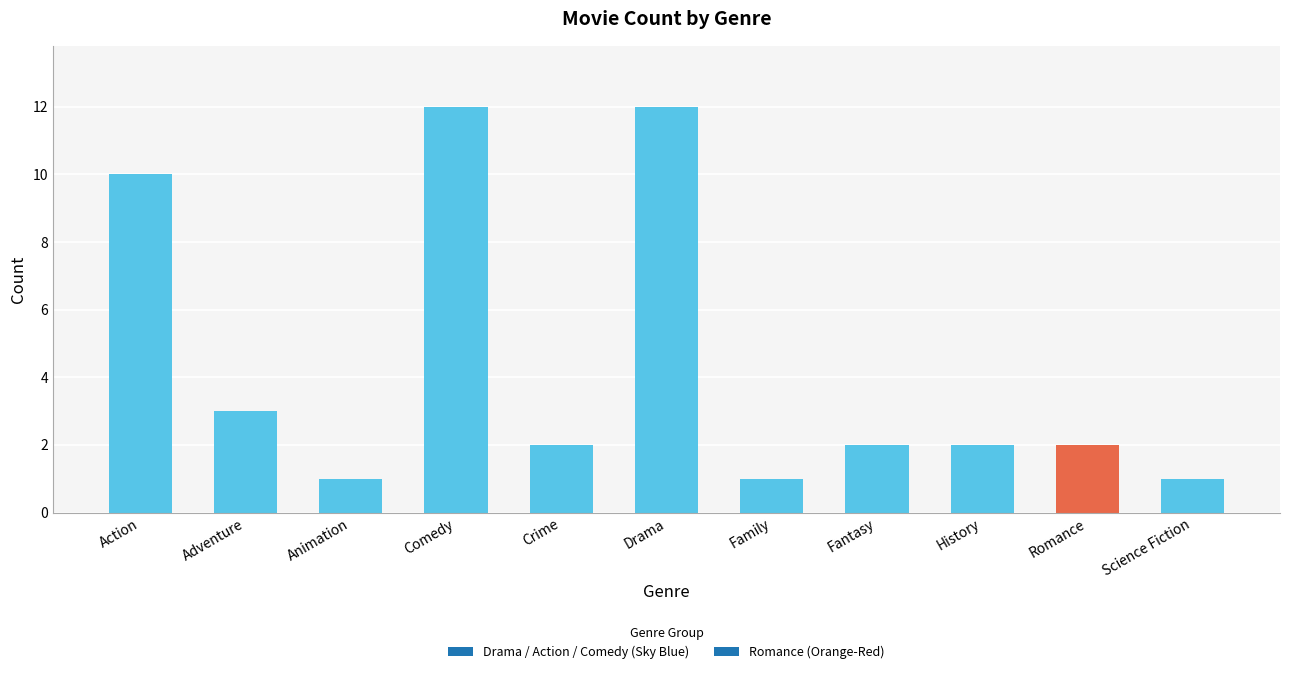

What is the maximum value shown in the chart?

12